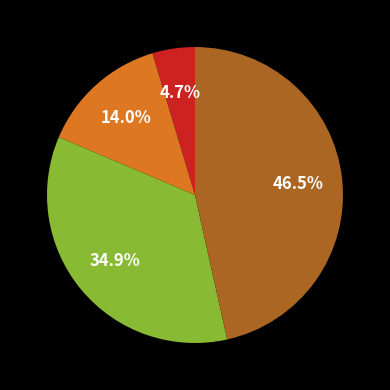

Count the number of slices in the pie.

4